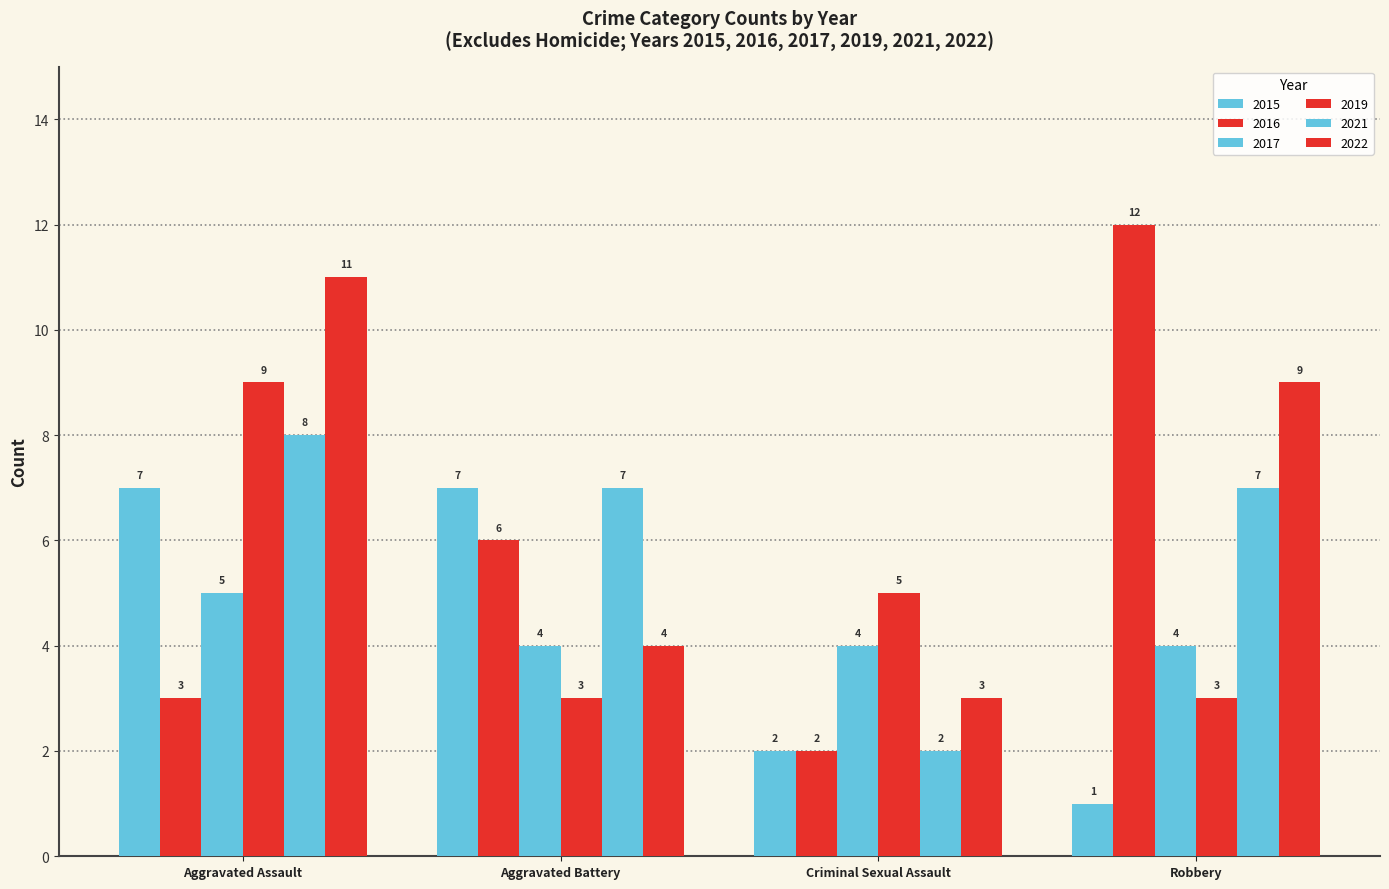

Is it true that 2015 equals 4 at Criminal Sexual Assault?

False